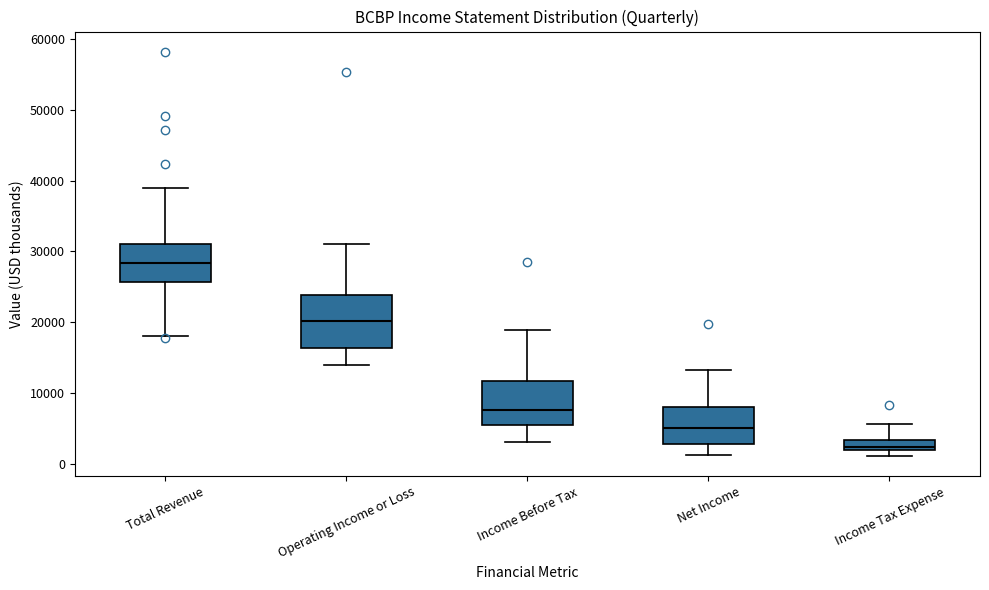

Reading left to right, read every box against the y-axis: the position of its median line, the range the box covers, and the ends of its whiskers. The values are not printed on the chart, so give them approximately, as read against the axis.

Total Revenue: median 28000, box 26000 to 31000, whiskers 18000 to 39000
Operating Income or Loss: median 20000, box 16000 to 24000, whiskers 14000 to 31000
Income Before Tax: median 8000, box 5000 to 12000, whiskers 3000 to 19000
Net Income: median 5000, box 3000 to 8000, whiskers 1000 to 13000
Income Tax Expense: median 2000 (just above the box's lower edge), box 2000 to 3000, whiskers 1000 to 6000